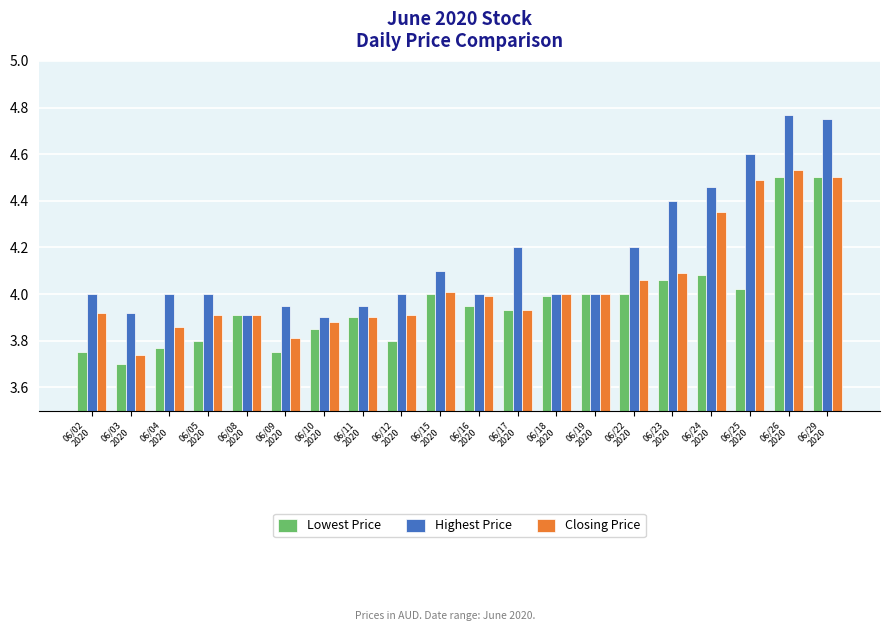

Rank the series by their average value, from lowest to highest.

Lowest Price, Closing Price, Highest Price